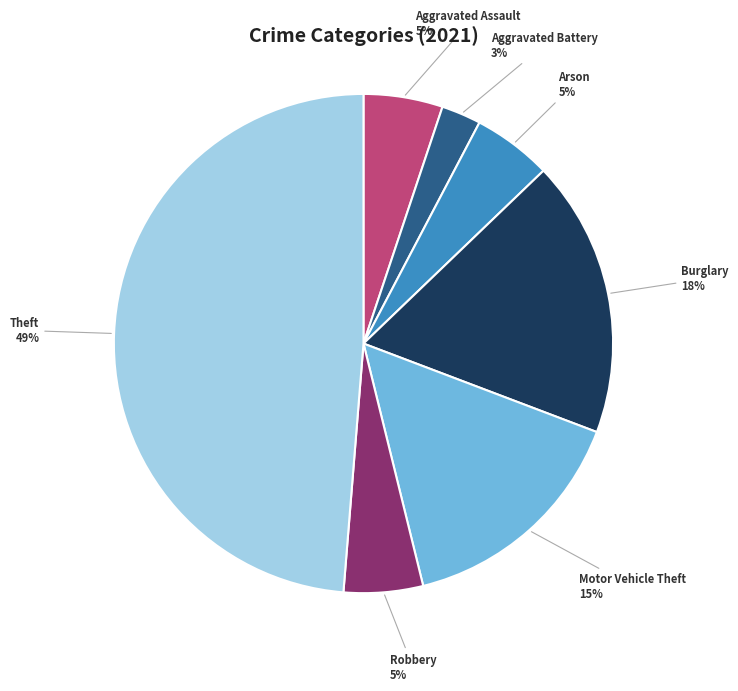

Is the sum of Motor Vehicle Theft and Arson greater than half?

No